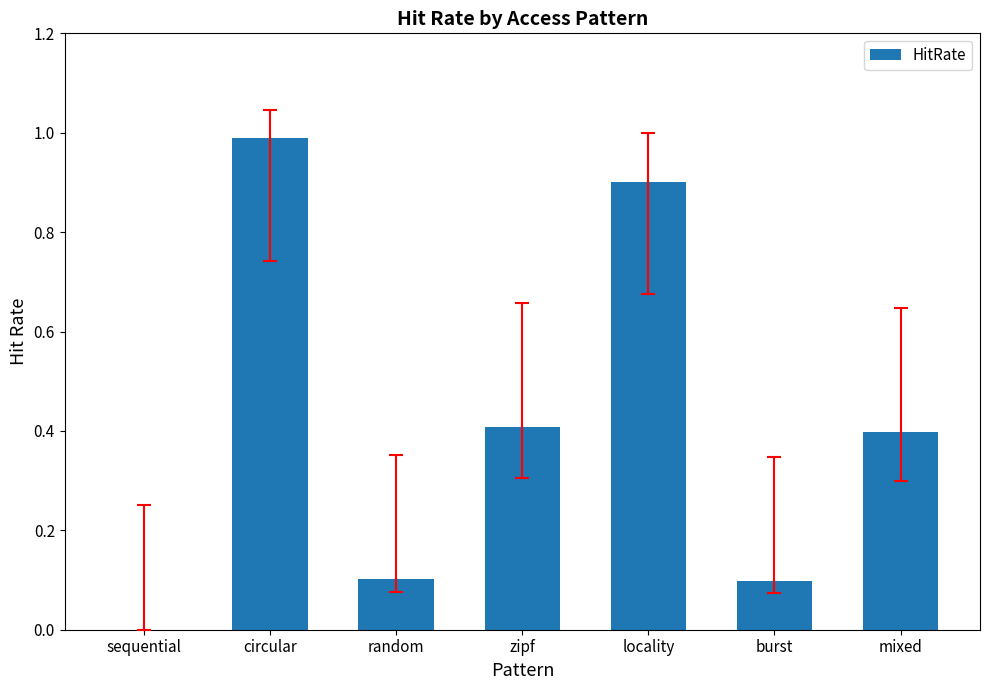

True or false: the data shows 1.0 at circular.

True